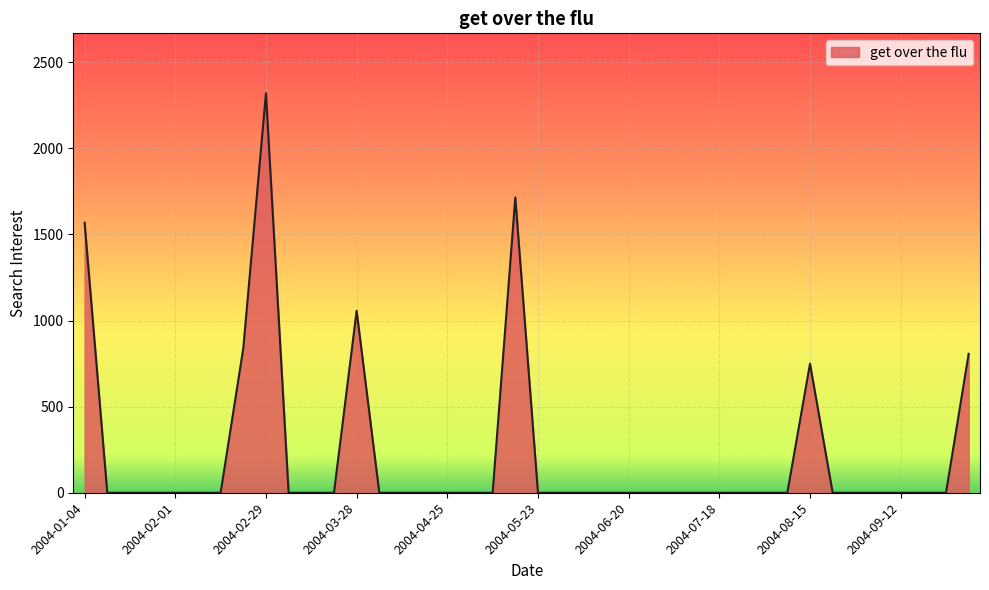

What is the maximum value shown in the chart?

2320.2